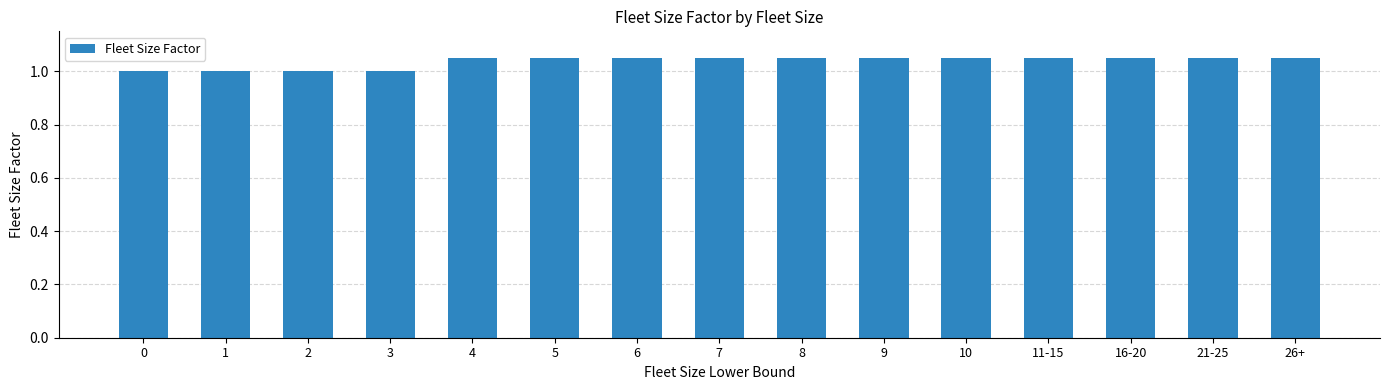

What is the label of the 11th bar from the left?

10